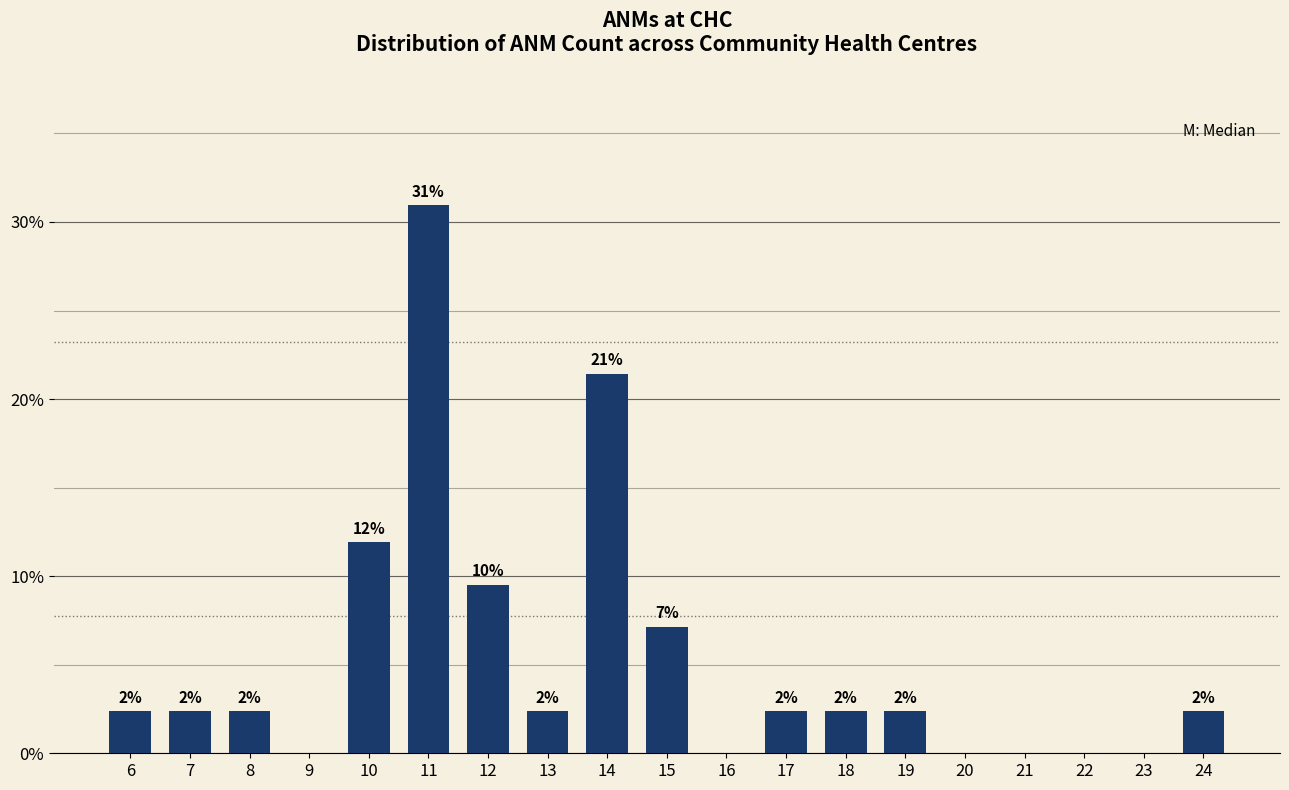

Are the bars horizontal?

No